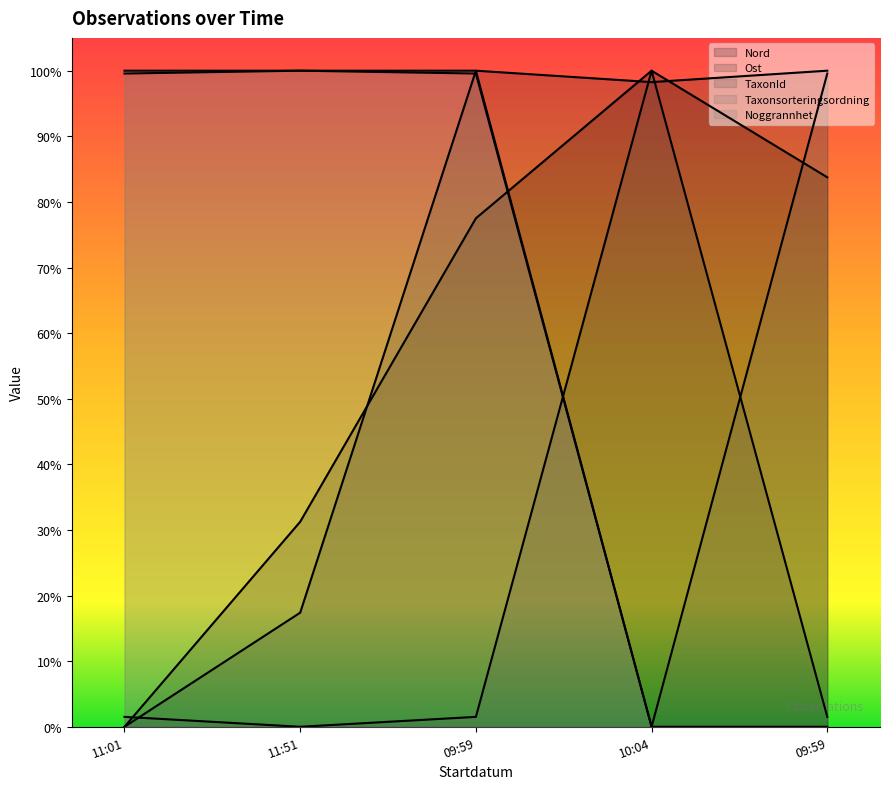

True or false: Ost has more than 0 points higher than both neighbors.

True